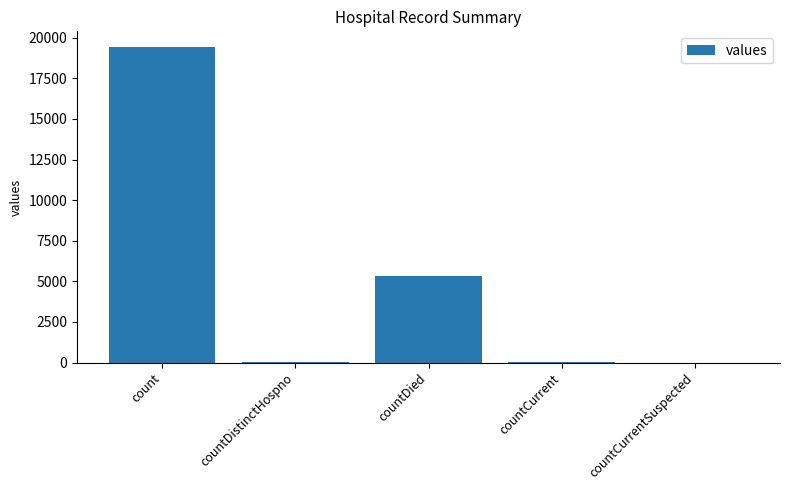

Which has a higher value, countCurrentSuspected or countDied?

countDied